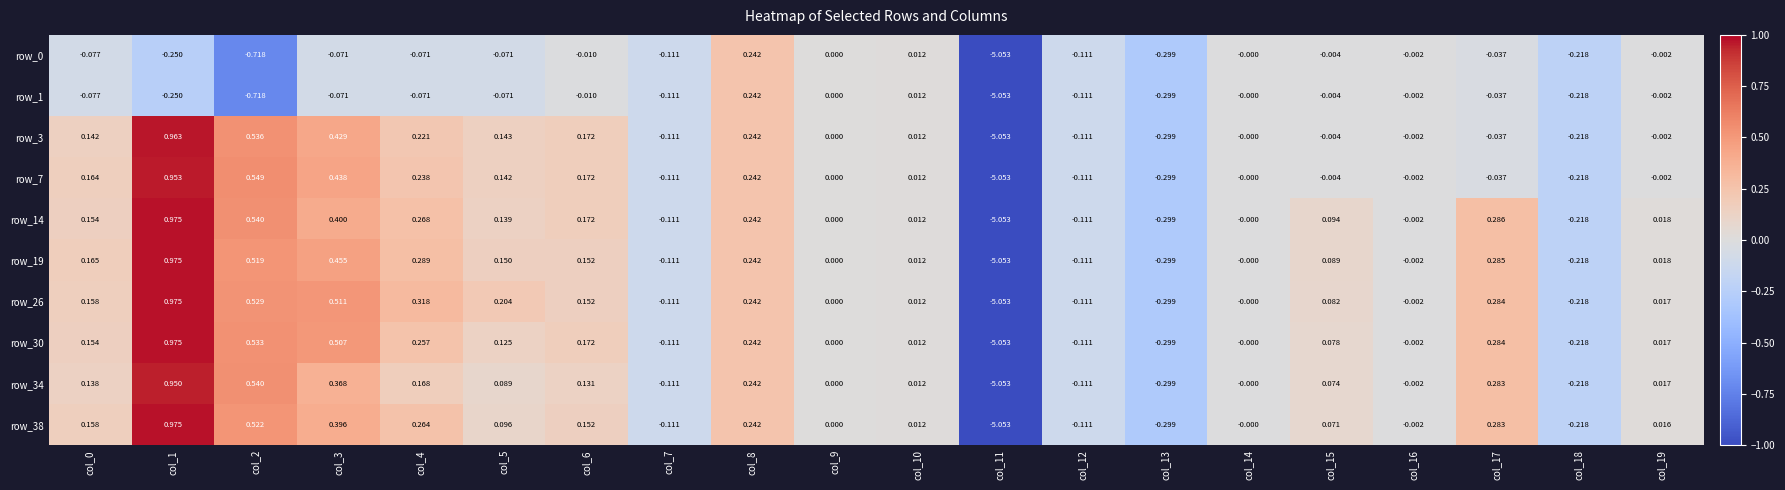

Is the value of row_0 at col_18 greater than the value of row_14 at col_15?

No